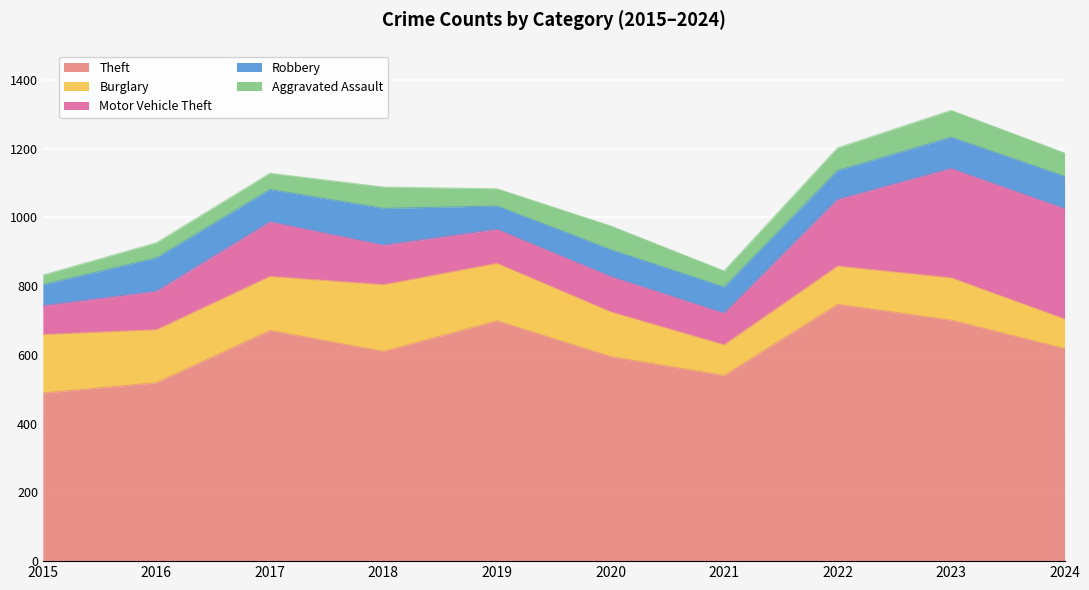

True or false: Burglary and Robbery intersect in this chart.

True